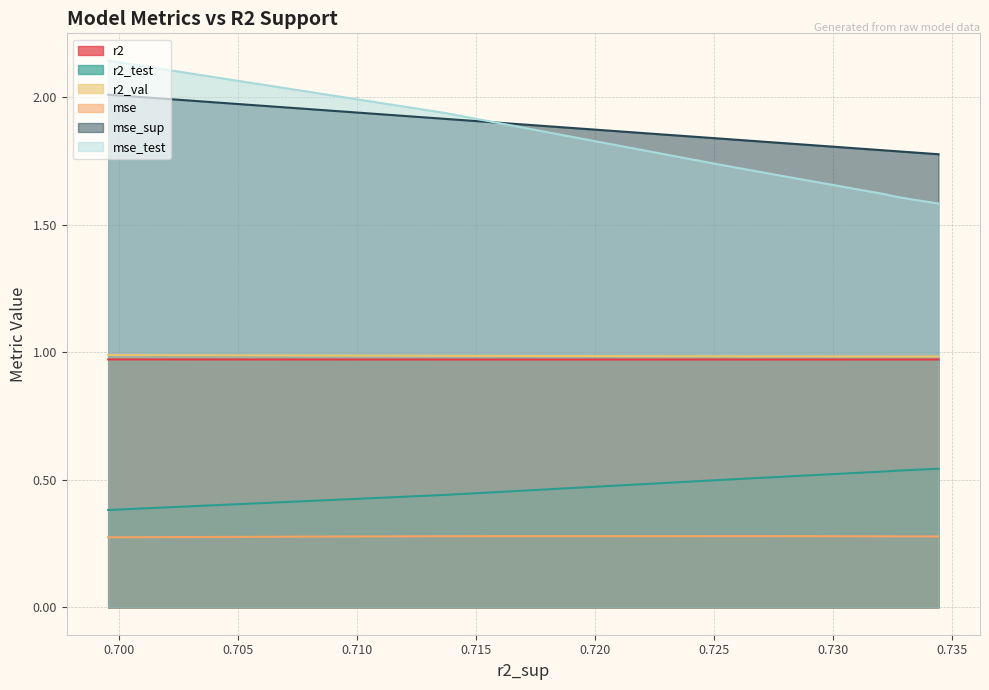

Reading left to right, list all the values displayed in this chart.

r2: model_2_18_8=1.0	model_2_18_9=1.0	model_2_18_7=1.0	model_2_18_6=1.0	model_2_18_5=1.0	model_2_18_4=1.0	model_2_18_3=1.0	model_2_18_2=1.0	model_2_18_1=1.0	model_2_18_0=1.0
r2_test: model_2_18_8=0.5	model_2_18_9=0.5	model_2_18_7=0.5	model_2_18_6=0.5	model_2_18_5=0.5	model_2_18_4=0.5	model_2_18_3=0.5	model_2_18_2=0.4	model_2_18_1=0.4	model_2_18_0=0.4
r2_val: model_2_18_8=1.0	model_2_18_9=1.0	model_2_18_7=1.0	model_2_18_6=1.0	model_2_18_5=1.0	model_2_18_4=1.0	model_2_18_3=1.0	model_2_18_2=1.0	model_2_18_1=1.0	model_2_18_0=1.0
mse: model_2_18_8=0.3	model_2_18_9=0.3	model_2_18_7=0.3	model_2_18_6=0.3	model_2_18_5=0.3	model_2_18_4=0.3	model_2_18_3=0.3	model_2_18_2=0.3	model_2_18_1=0.3	model_2_18_0=0.3
mse_sup: model_2_18_8=1.8	model_2_18_9=1.8	model_2_18_7=1.8	model_2_18_6=1.8	model_2_18_5=1.8	model_2_18_4=1.8	model_2_18_3=1.8	model_2_18_2=1.9	model_2_18_1=1.9	model_2_18_0=2.0
mse_test: model_2_18_8=1.6	model_2_18_9=1.6	model_2_18_7=1.6	model_2_18_6=1.6	model_2_18_5=1.6	model_2_18_4=1.7	model_2_18_3=1.7	model_2_18_2=1.9	model_2_18_1=1.9	model_2_18_0=2.1